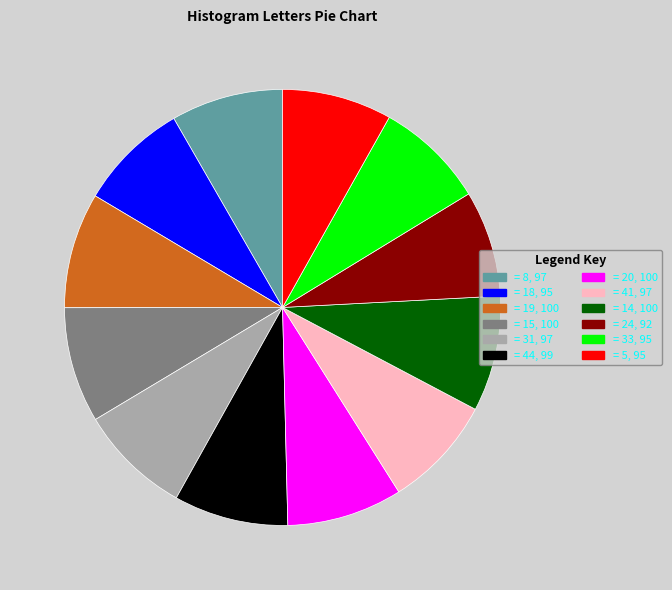

Is the sum of = 15, 100 and = 19, 100 greater than half?

No